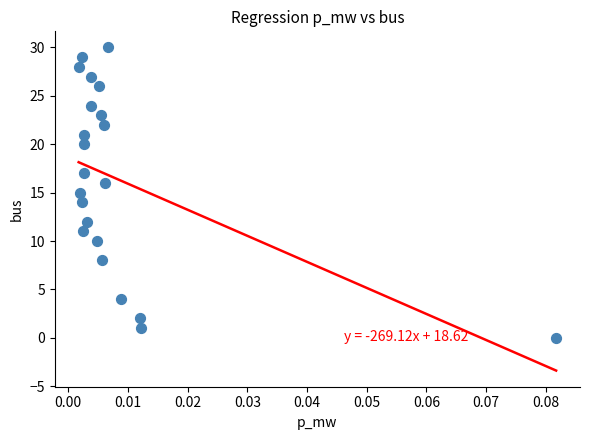

What is the range of Y values (max minus min)?

30